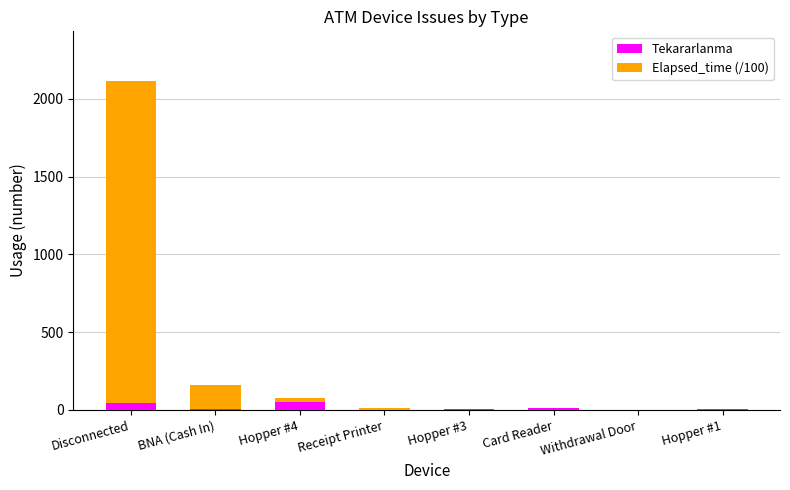

What is the sum of all Tekararlanma values?

119.0